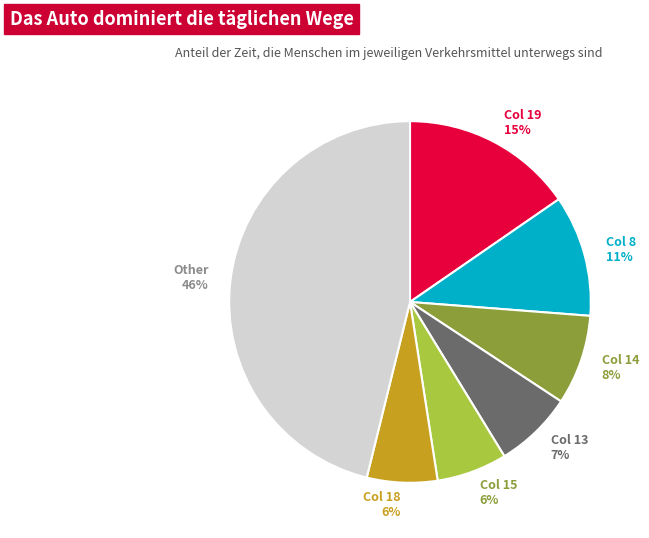

Is the sum of Col 8 and Col 18 greater than half?

No